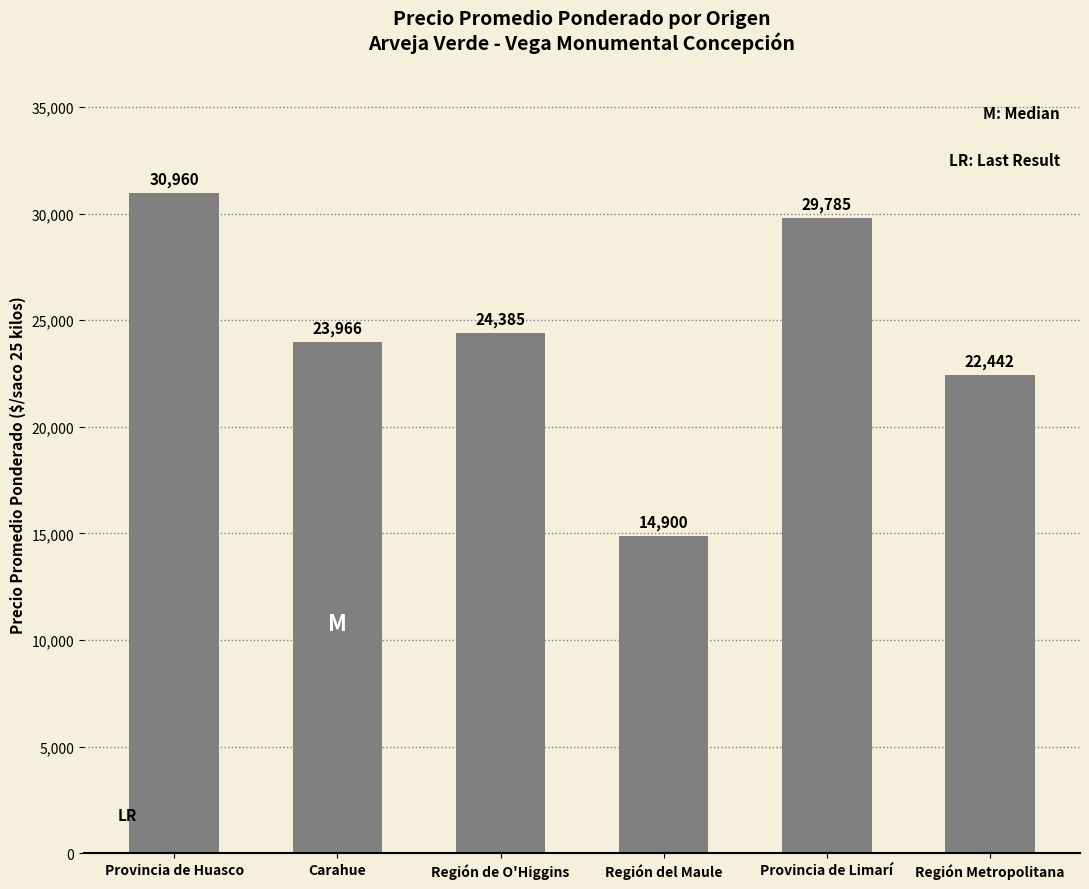

List the labels in order of value, largest first.

Provincia de Huasco, Provincia de Limarí, Región de O'Higgins, Carahue, Región Metropolitana, Región del Maule